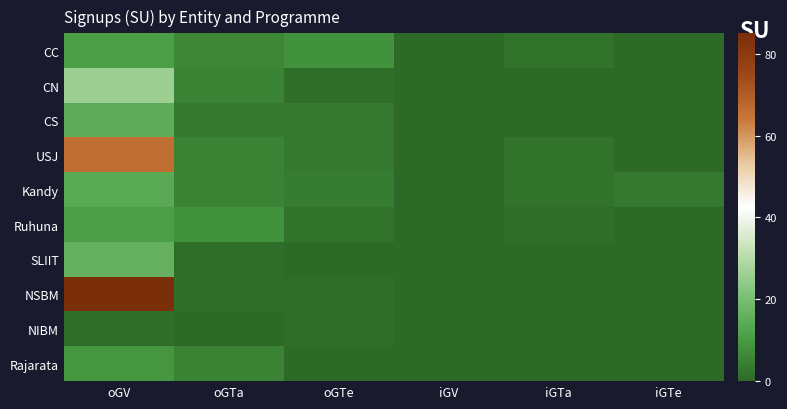

Reading left to right, extract all data points from this chart.

CC: oGV=11	oGTa=6	oGTe=8	iGV=0	iGTa=2	iGTe=0
CN: oGV=26	oGTa=5	oGTe=1	iGV=0	iGTa=0	iGTe=0
CS: oGV=15	oGTa=3	oGTe=3	iGV=0	iGTa=0	iGTe=0
USJ: oGV=66	oGTa=5	oGTe=3	iGV=0	iGTa=2	iGTe=0
Kandy: oGV=14	oGTa=5	oGTe=4	iGV=0	iGTa=2	iGTe=3
Ruhuna: oGV=11	oGTa=8	oGTe=2	iGV=0	iGTa=1	iGTe=0
SLIIT: oGV=16	oGTa=1	oGTe=0	iGV=0	iGTa=0	iGTe=0
NSBM: oGV=85	oGTa=1	oGTe=1	iGV=0	iGTa=0	iGTe=0
NIBM: oGV=1	oGTa=0	oGTe=1	iGV=0	iGTa=0	iGTe=0
Rajarata: oGV=9	oGTa=5	oGTe=0	iGV=0	iGTa=0	iGTe=0